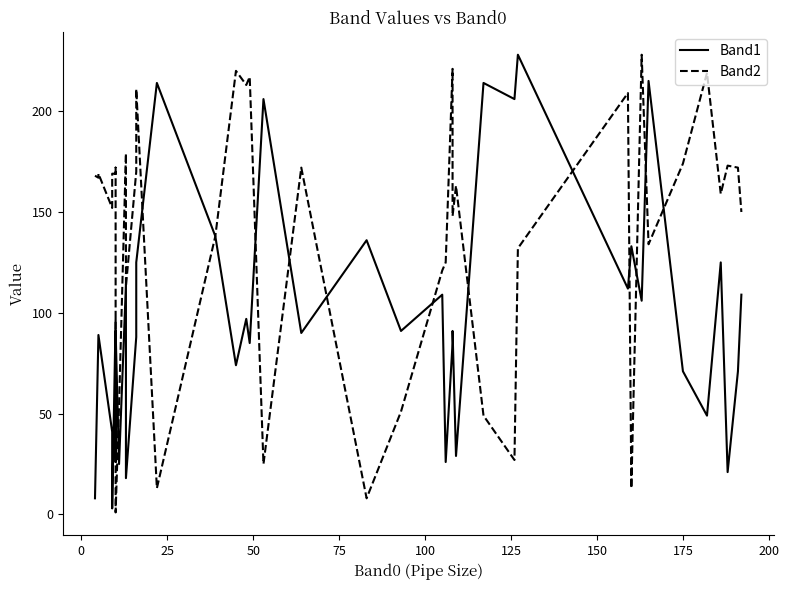

Reading left to right, transcribe all the data shown in this chart.

Band1: 8	89	89	41	3	97	26	91	25	114	18	88	125	214	138	74	97	85	206	90	136	91	109	26	85	91	29	214	206	228	112	133	106	215	71	49	125	21	71	109
Band2: 168	167	169	152	169	169	172	1	54	179	113	170	211	13	138	220	213	217	25	172	8	51	121	125	221	148	163	49	27	132	209	13	228	134	174	219	159	173	172	150